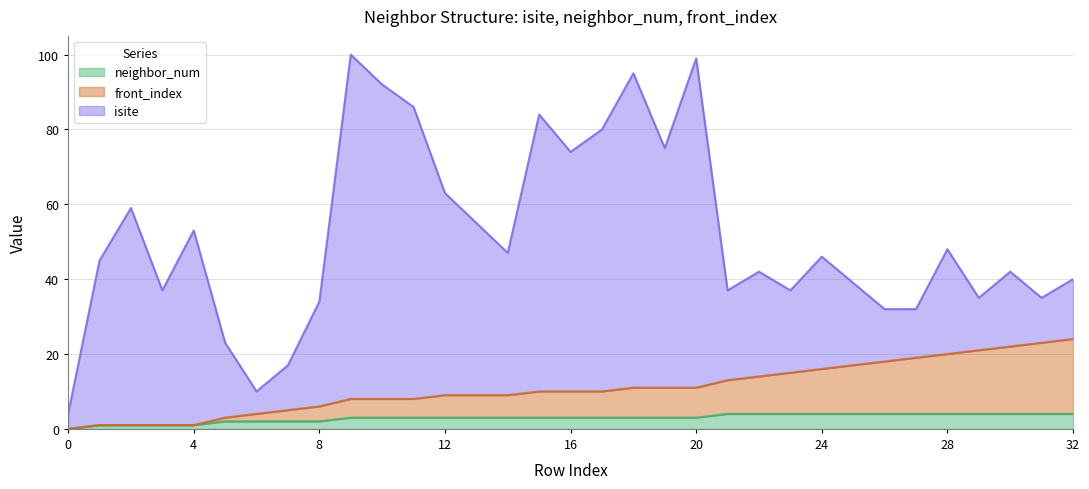

Does the chart have visible grid lines?

Yes